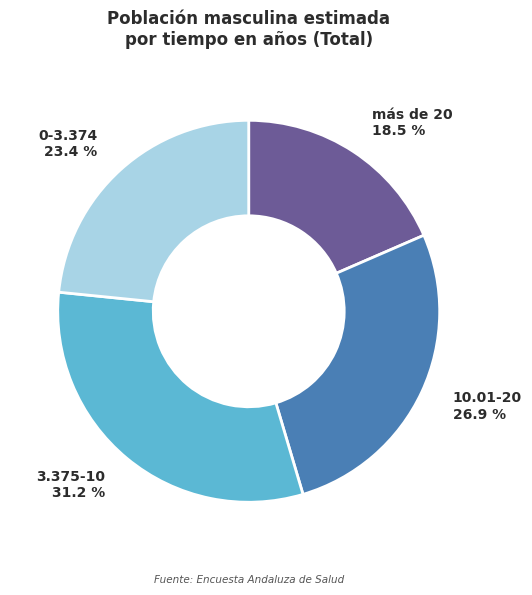

How many slices are in this pie chart?

4